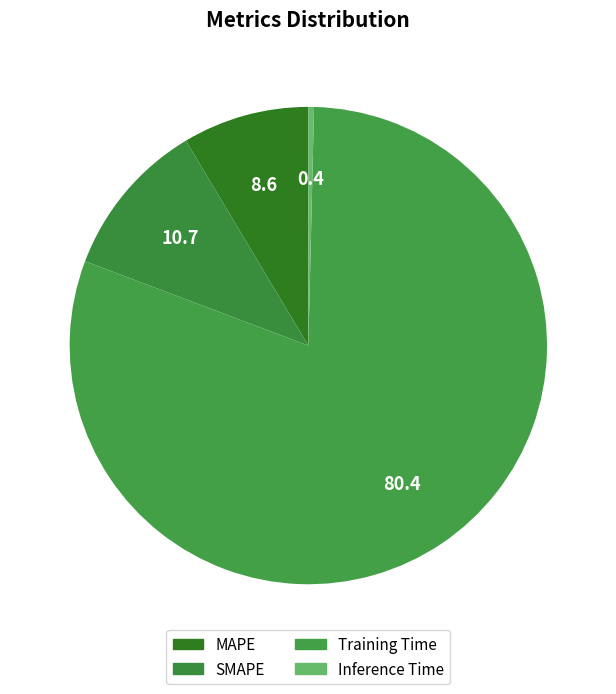

Count the number of slices in the pie.

4